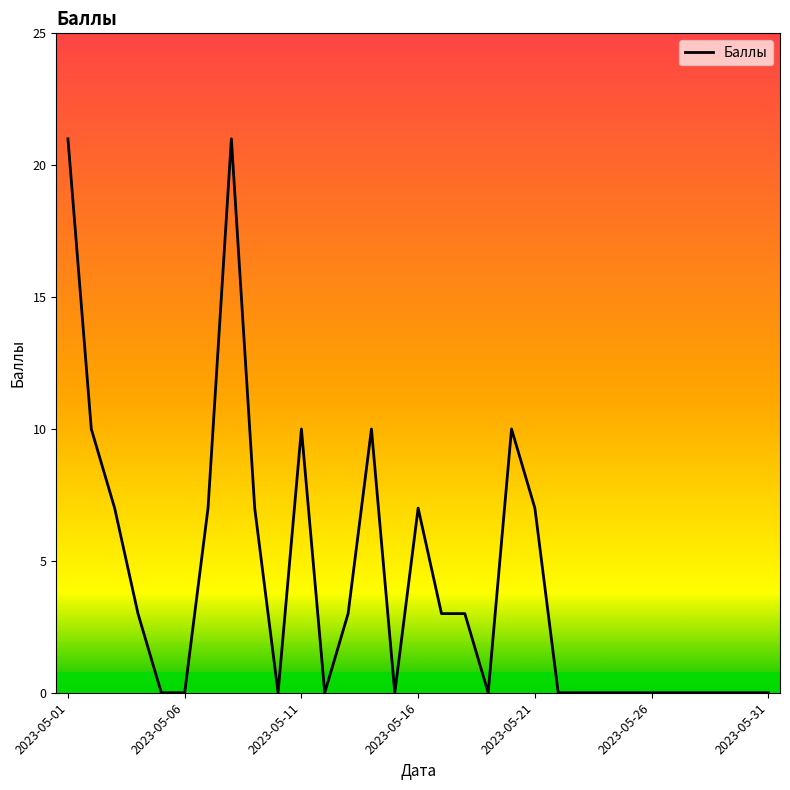

What is the greatest value displayed?

21